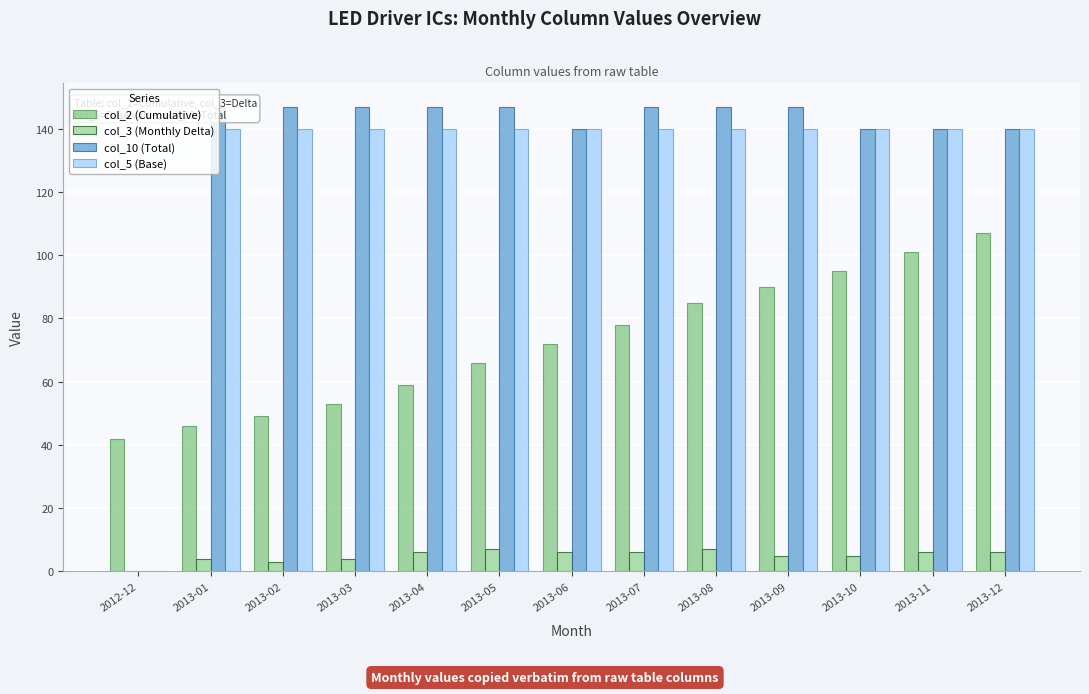

What value does the col_3 (Monthly Delta) series have at 2013-04?

6